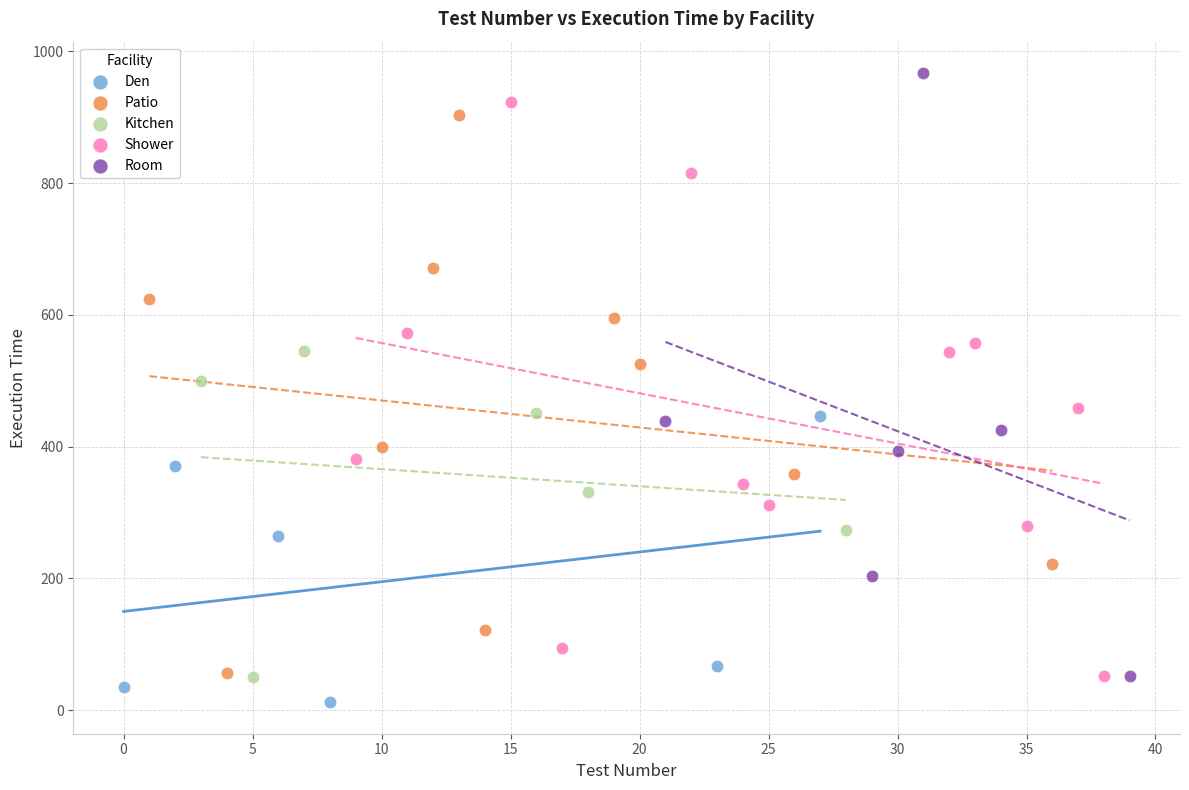

Which series reaches the maximum Y coordinate?

Room